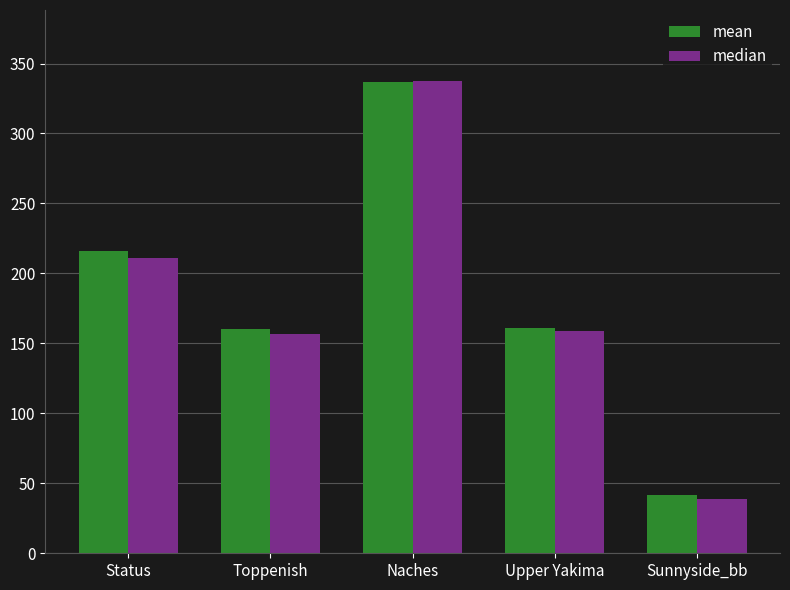

At which category is the sum across all series the highest?

Naches